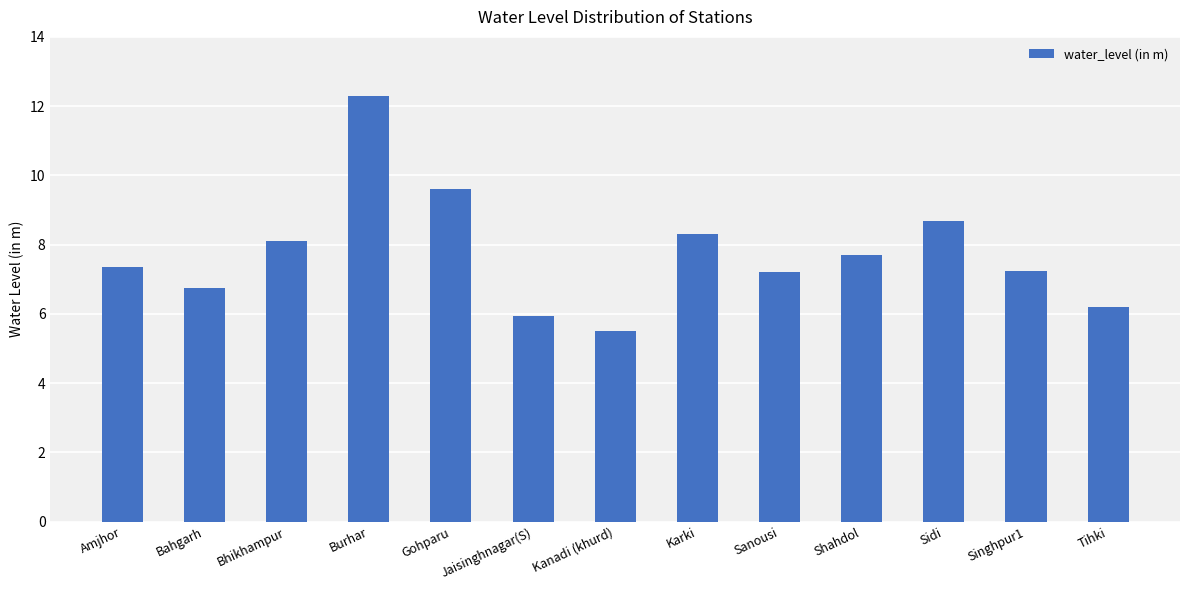

What is the label of the 9th bar from the right?

Gohparu